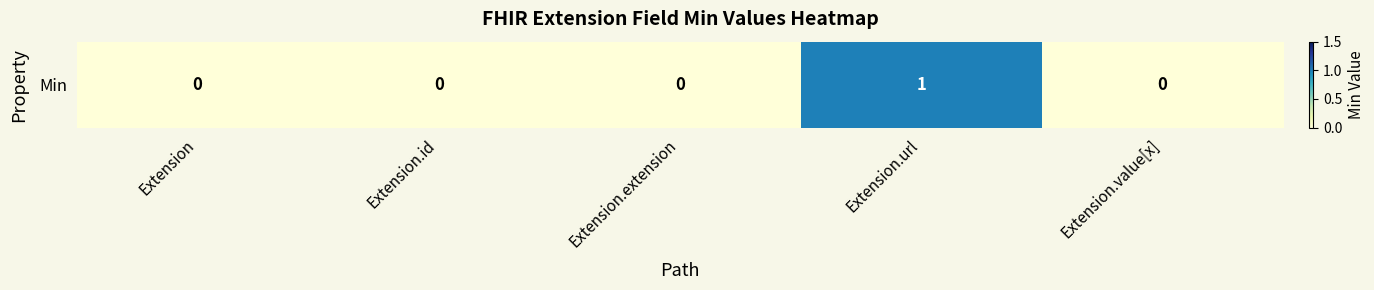

List the labels in order of value, smallest first.

Extension, Extension.id, Extension.extension, Extension.value[x], Extension.url